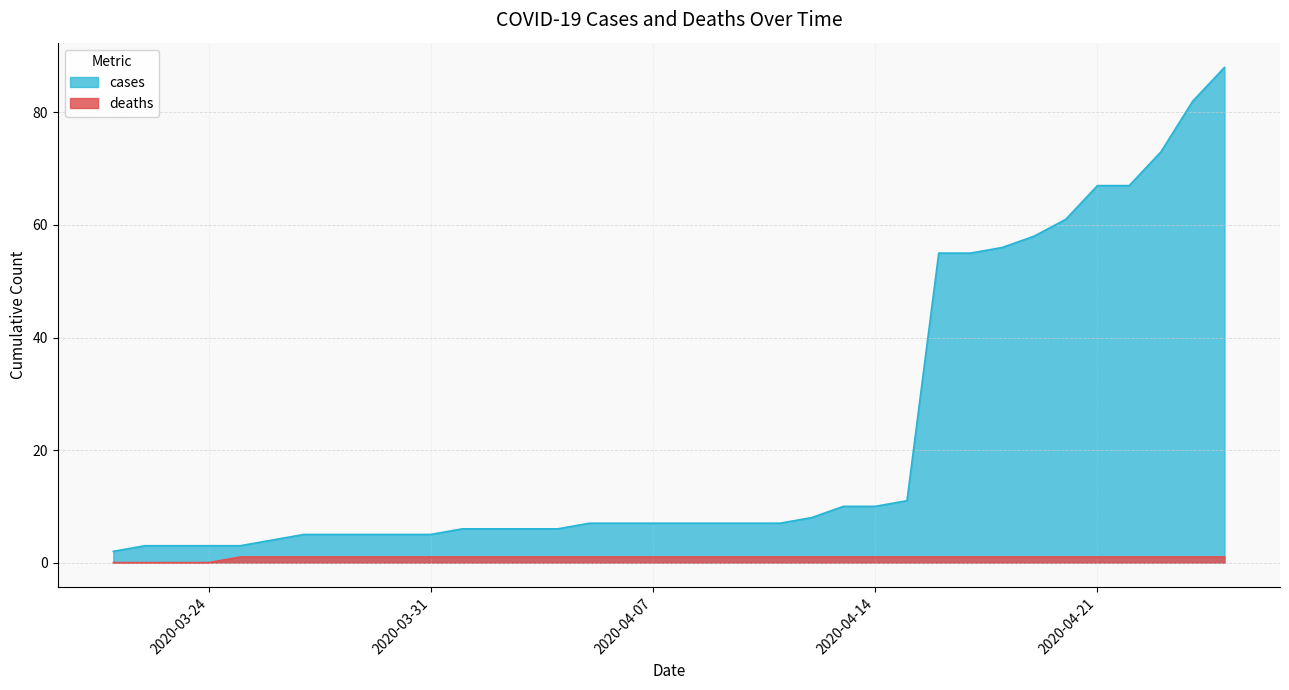

What are all the series names shown in the legend?

cases, deaths